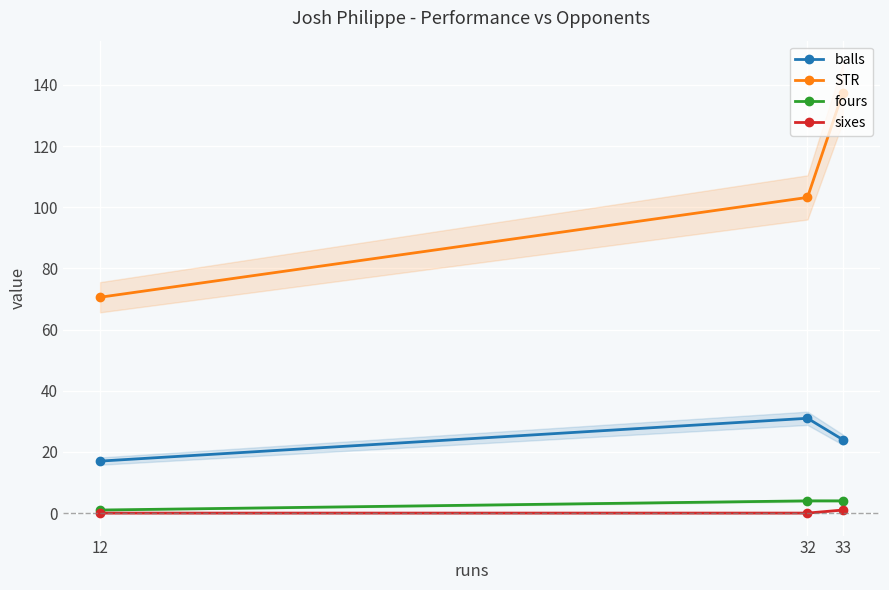

What is the highest value of the fours series?

4.0